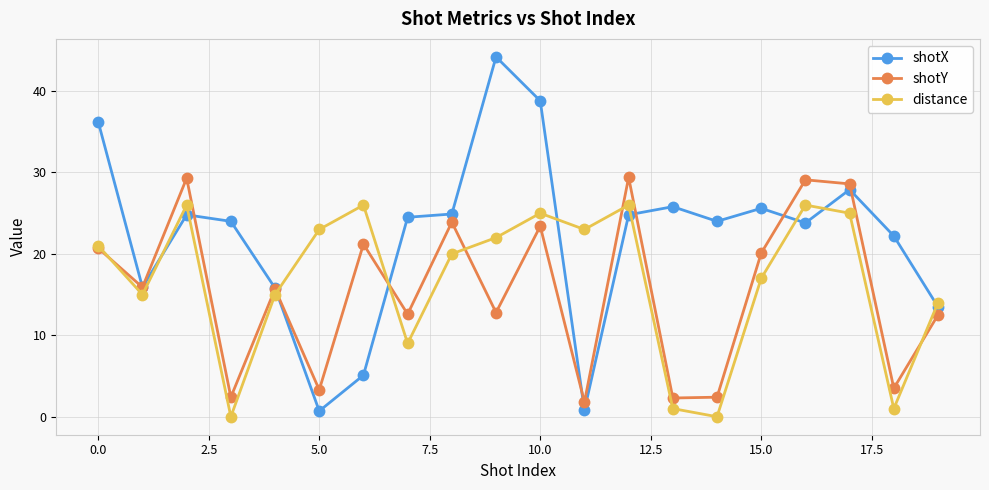

What is the value of the shotY point at the 14th from the left?

2.3